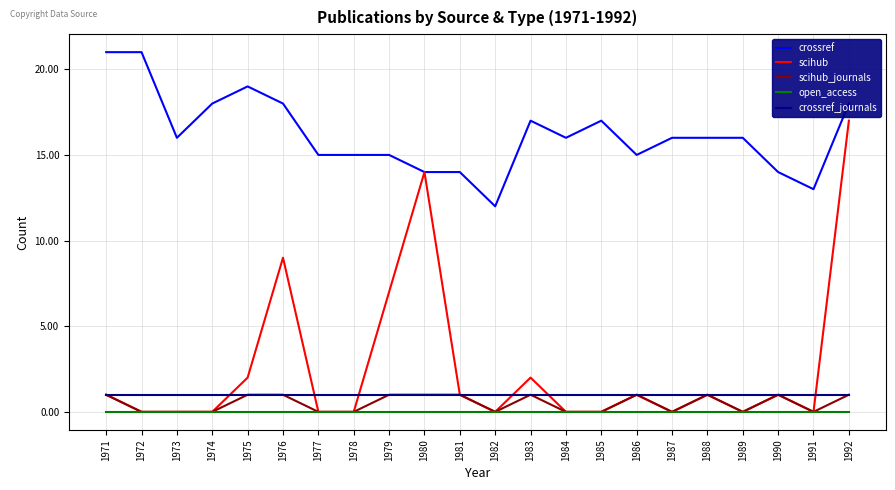

The crossref series shows 16 at 1989. True or false?

True